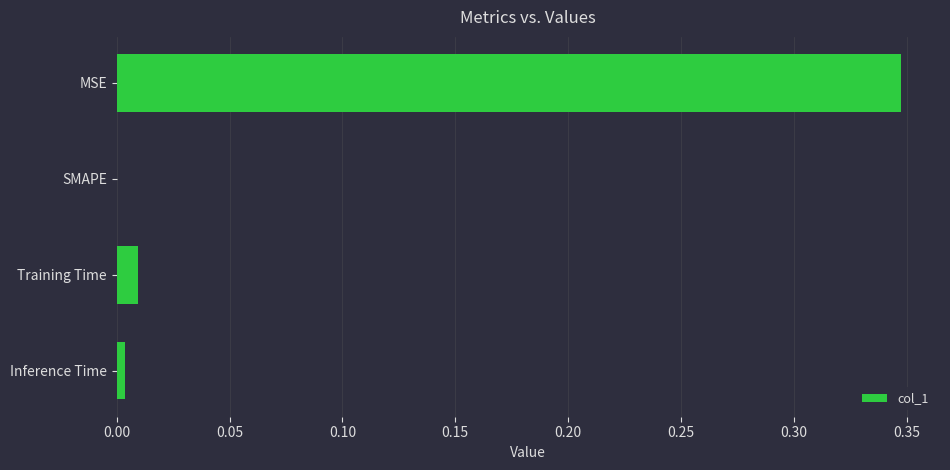

Are the bars grouped side by side (vs. stacked)?

No